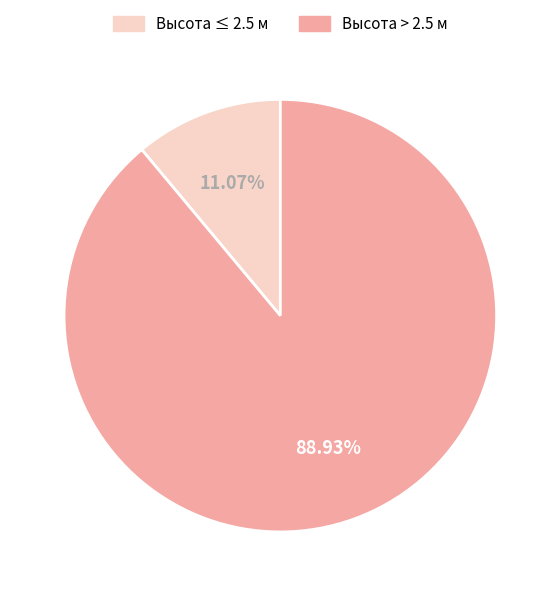

Which slice is the largest?

Высота > 2.5 м